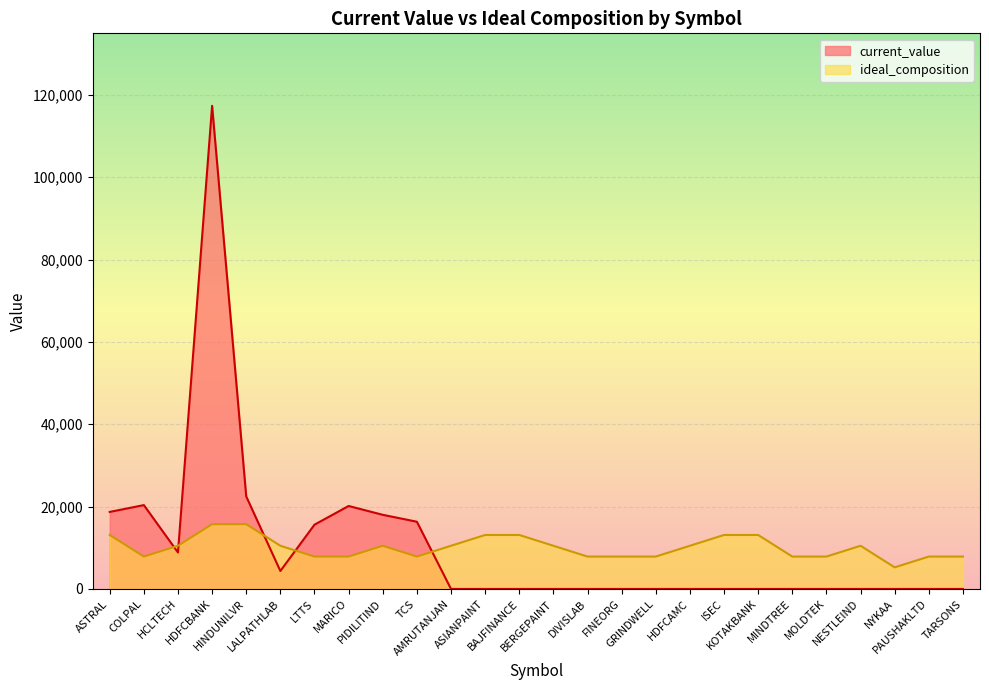

Where is current_value nearest to the value 58678?

HINDUNILVR